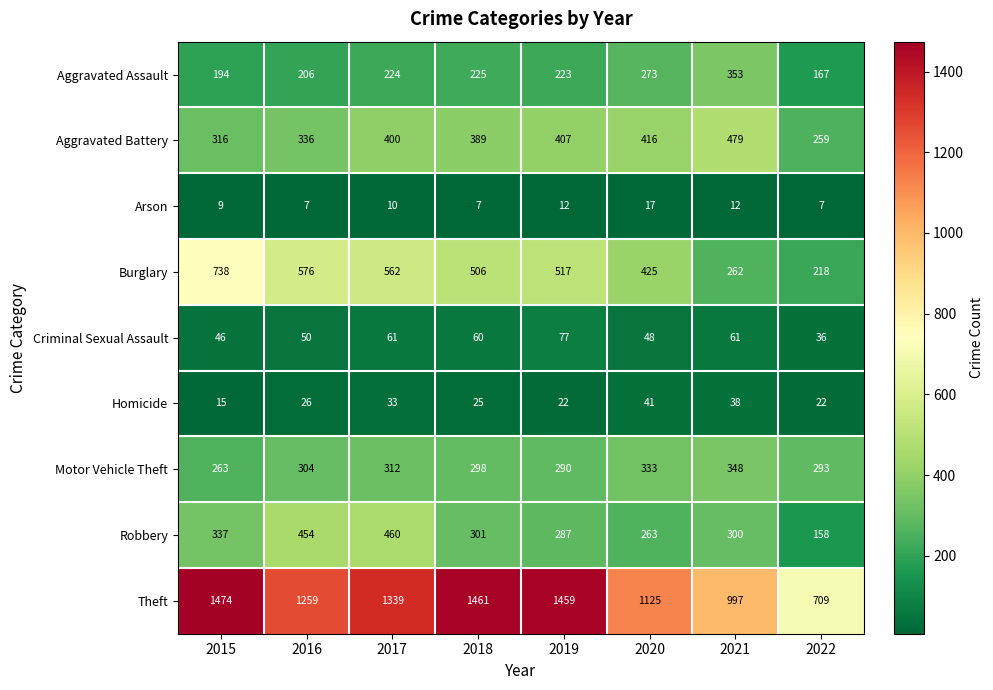

Where does the Criminal Sexual Assault series first go above 60?

2017